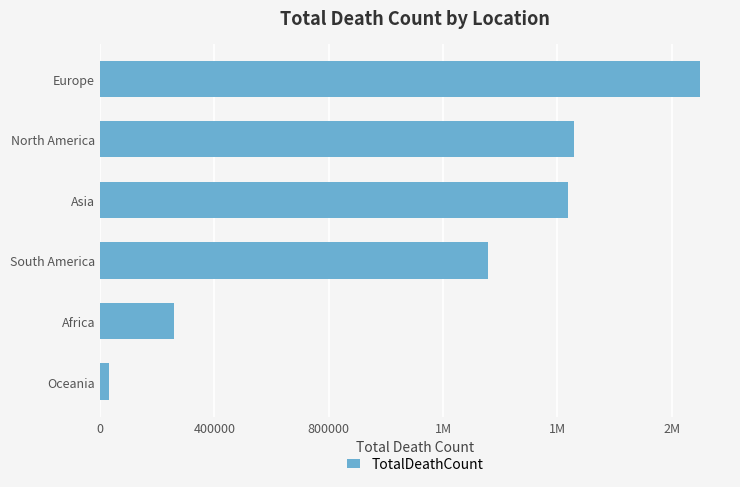

Does the chart contain any negative values?

No